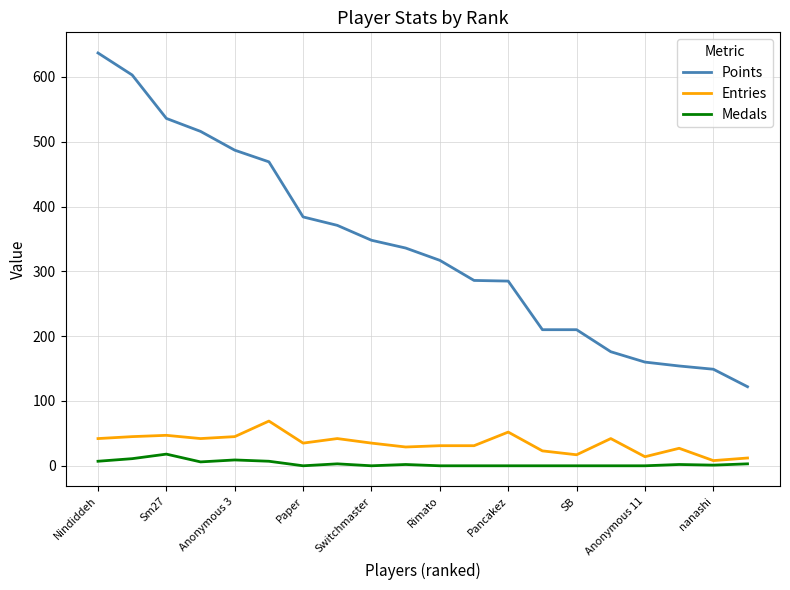

Which series has the largest range (max minus min)?

Points